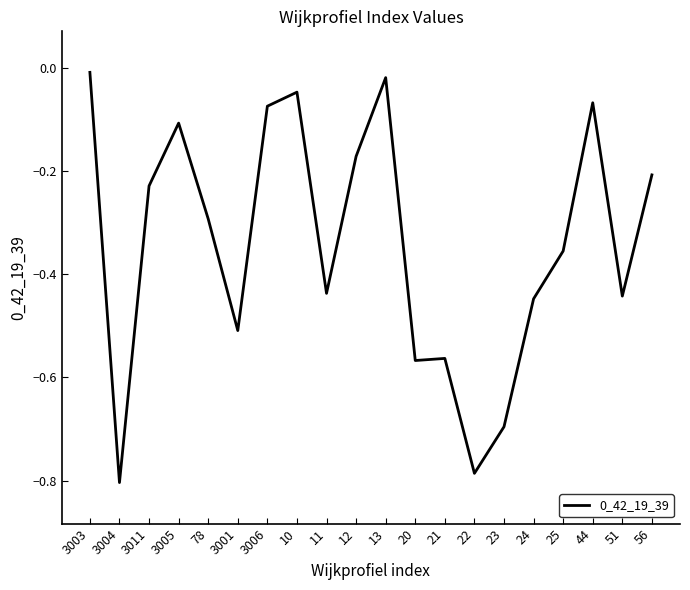

Which has a higher value, 44 or 22?

44